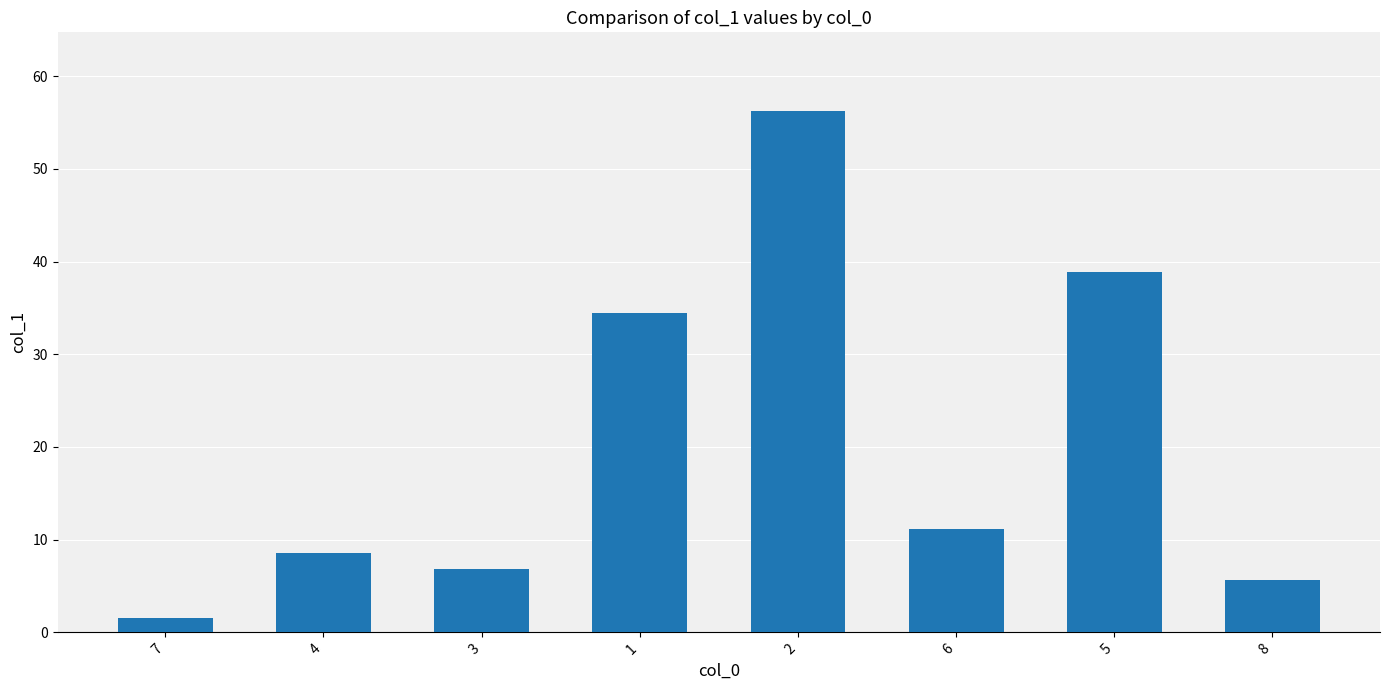

How many bars are there in total?

8